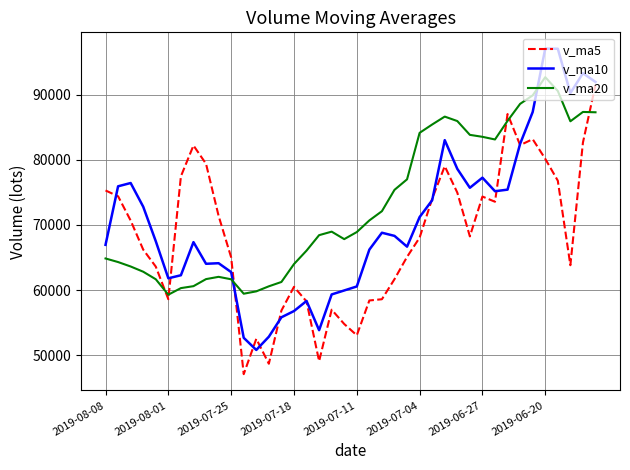

What is the maximum value shown in the chart?

97117.1